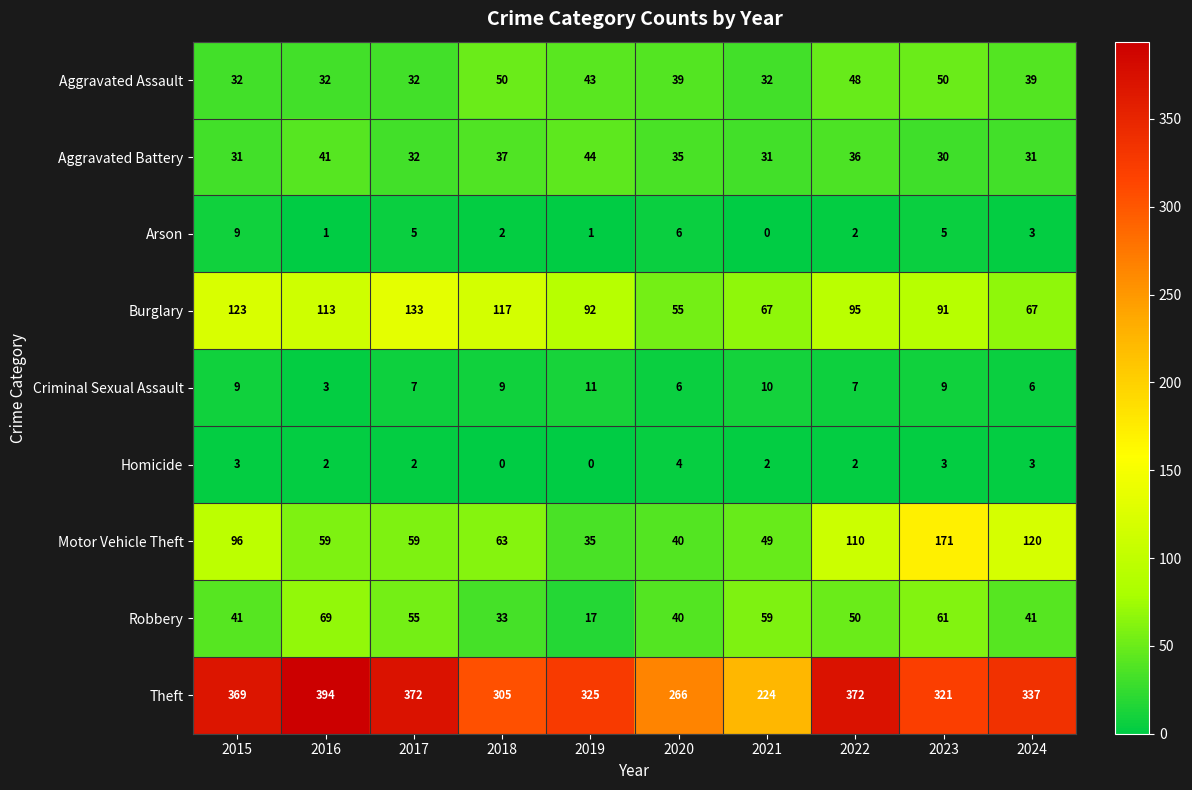

Count the number of data series in this chart.

9